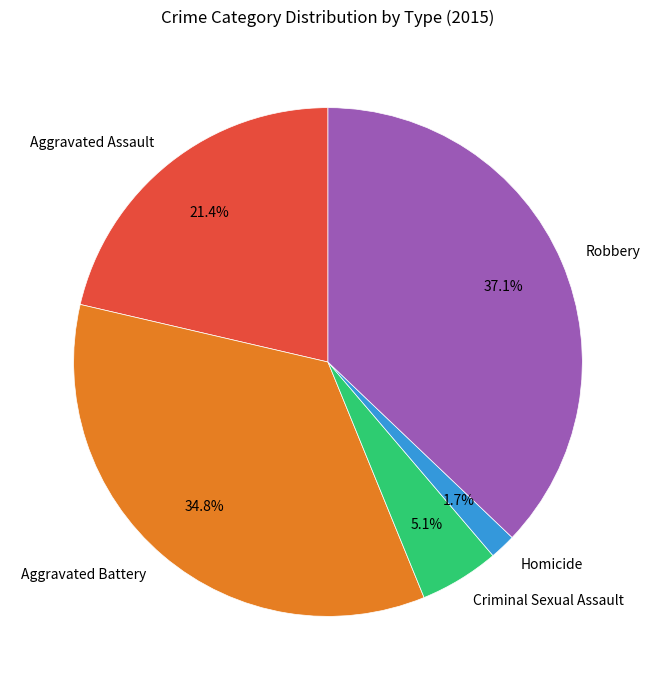

How many segments does this pie chart have?

5